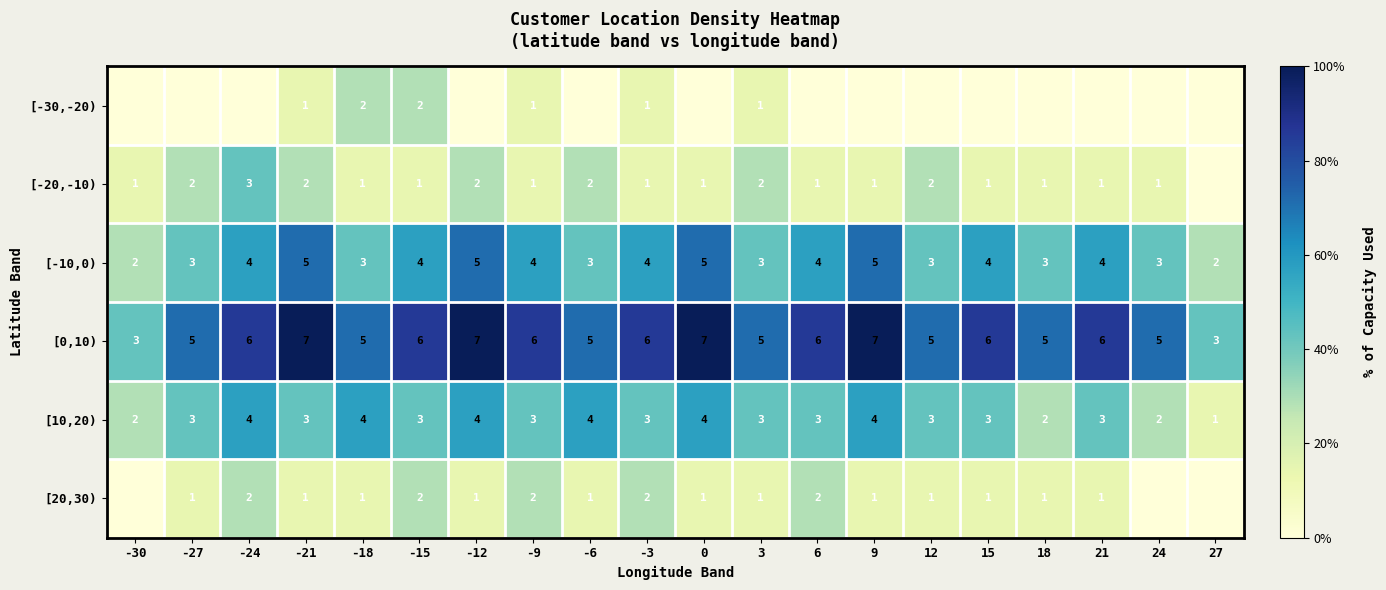

The value of [20,30) at -24 is 3. True or false?

False